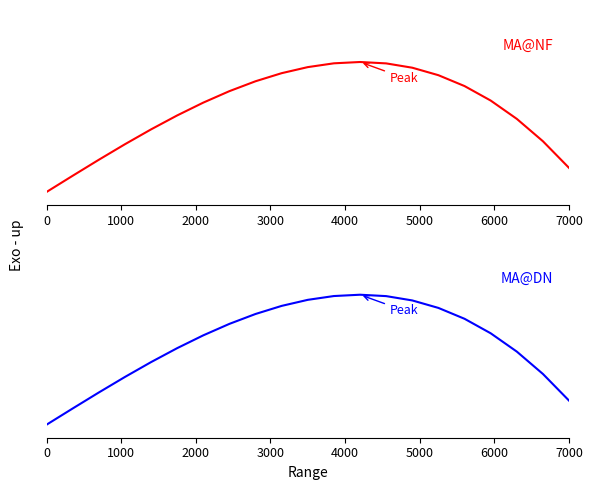

True or false: MA@NF and MA@DN intersect in this chart.

False